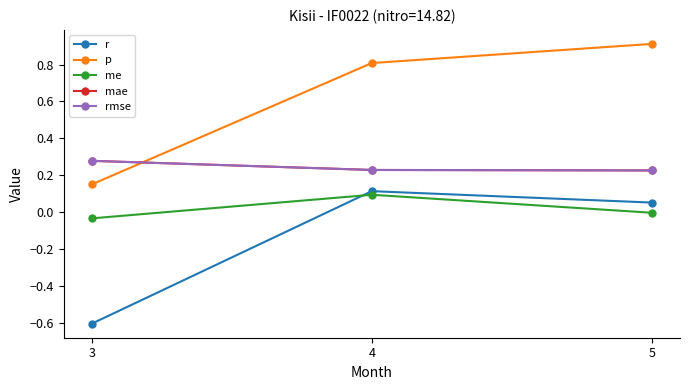

Does the chart have visible grid lines?

No